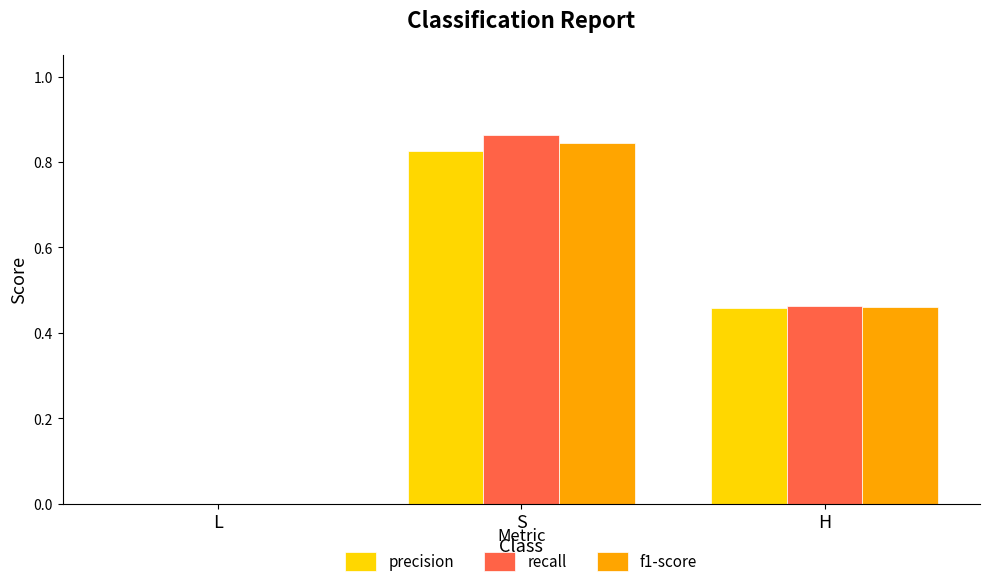

What are all the series names shown in the legend?

precision, recall, f1-score